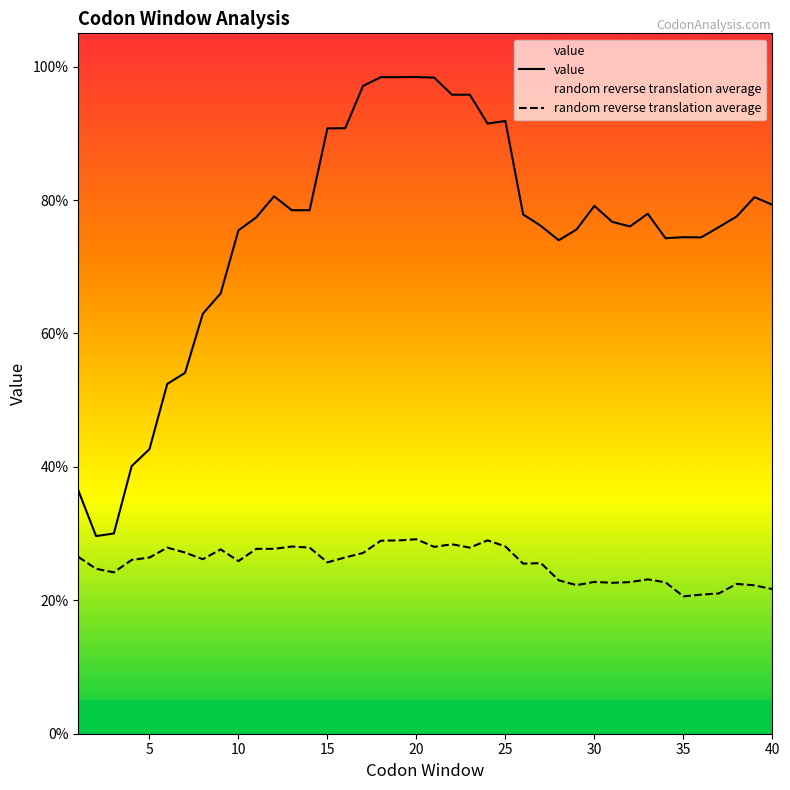

Is it true that value equals 26.4 at 15?

False